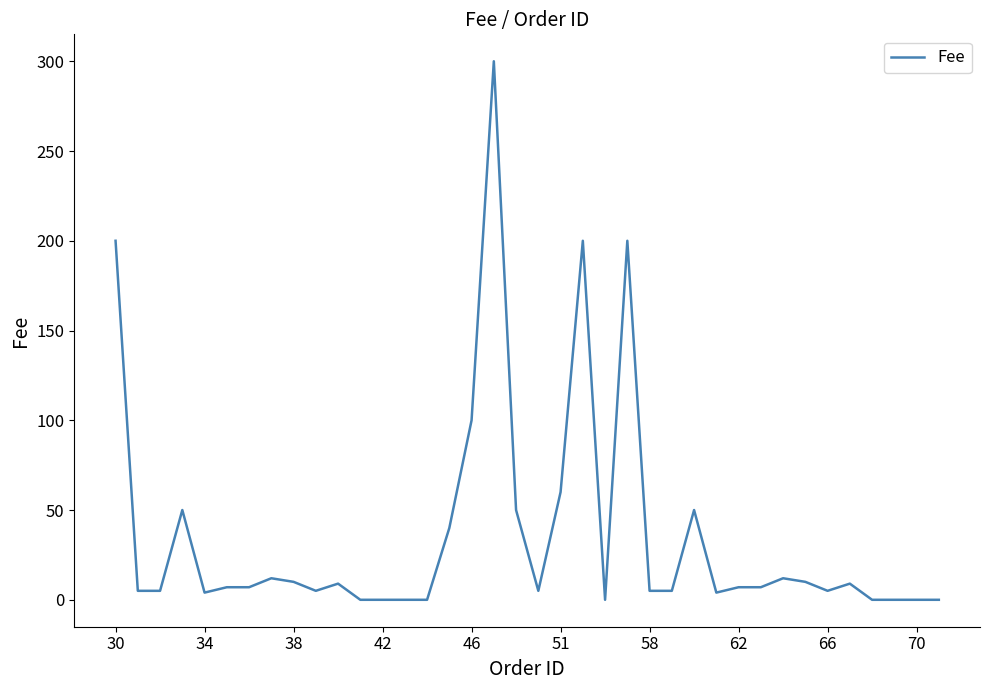

What is the difference between the maximum and minimum values?

300